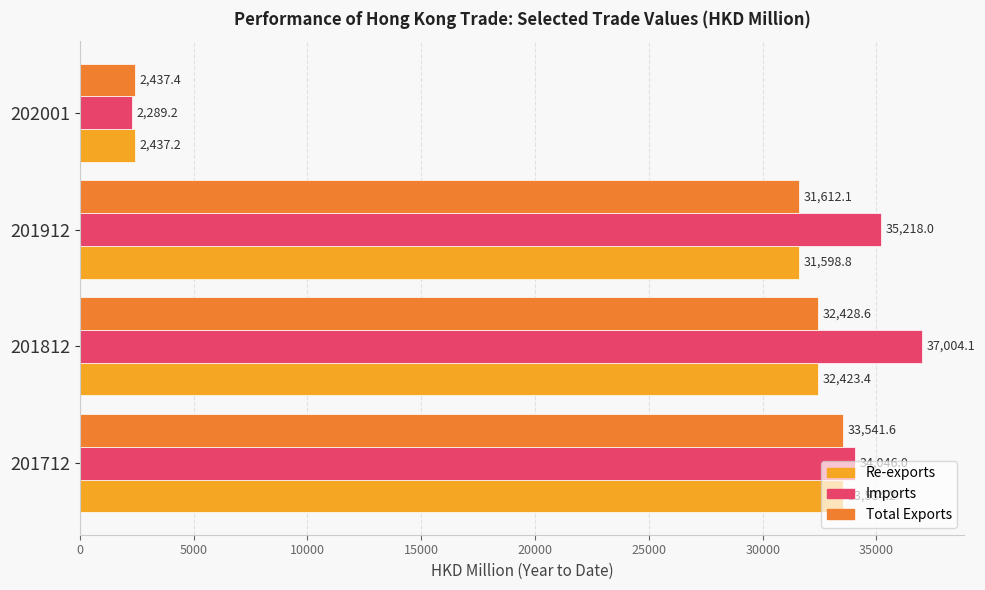

At 202001, list the series in order from smallest to largest.

Imports, Re-exports, Total Exports